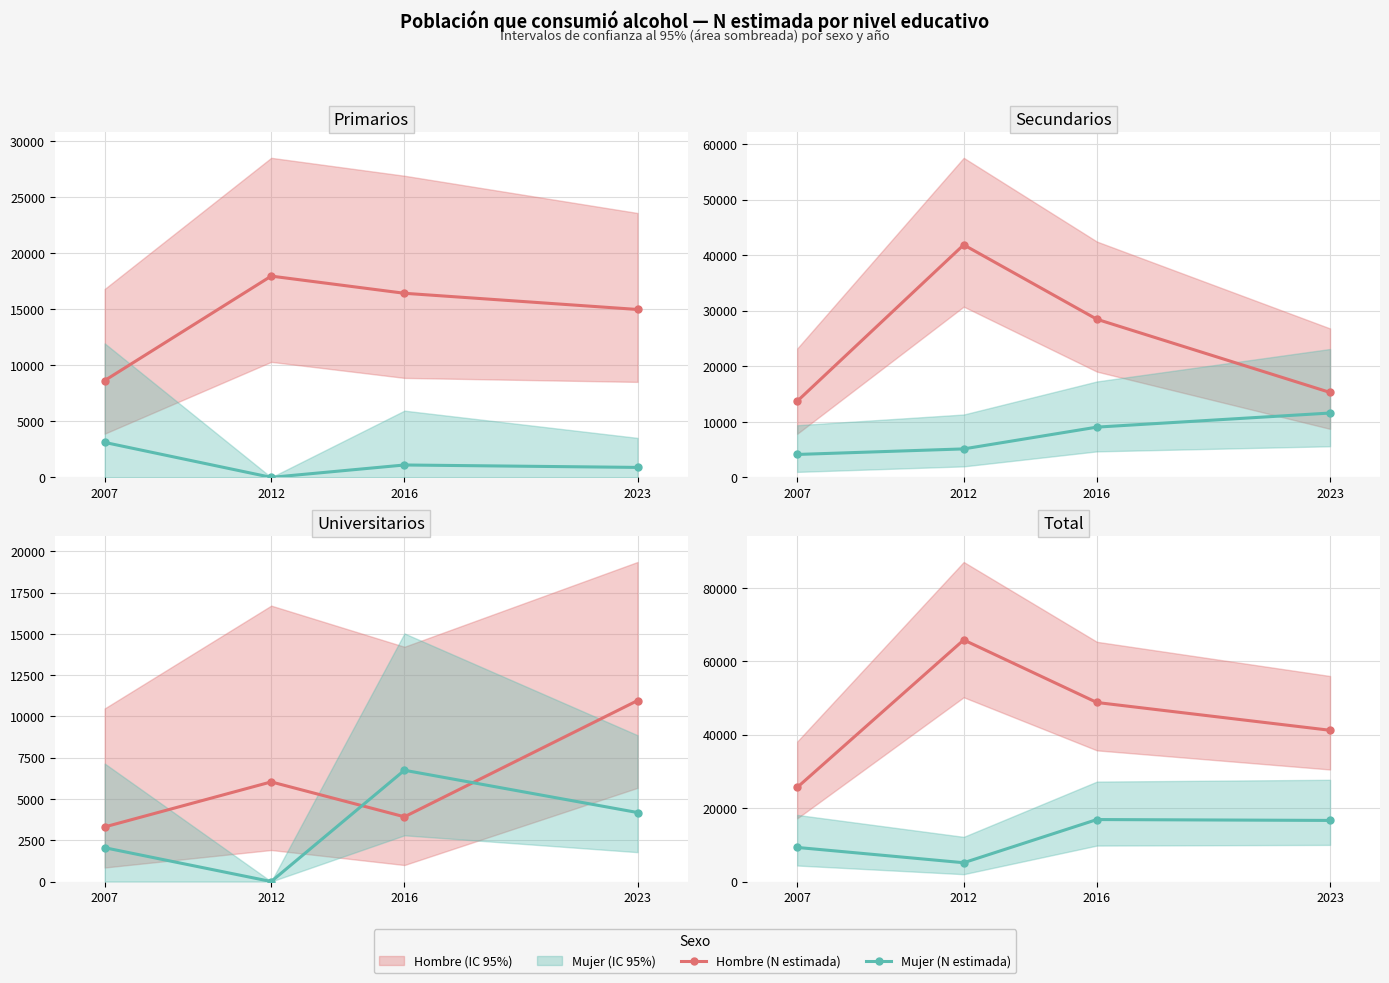

True or false: Mujer (N estimada) and Hombre (N estimada) intersect in this chart.

False